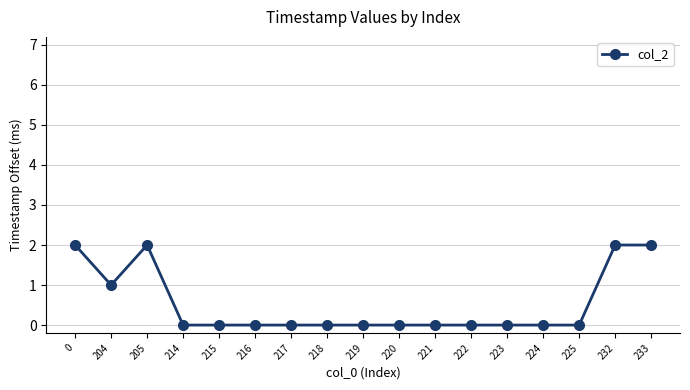

At which label is the value closest to 1?

204